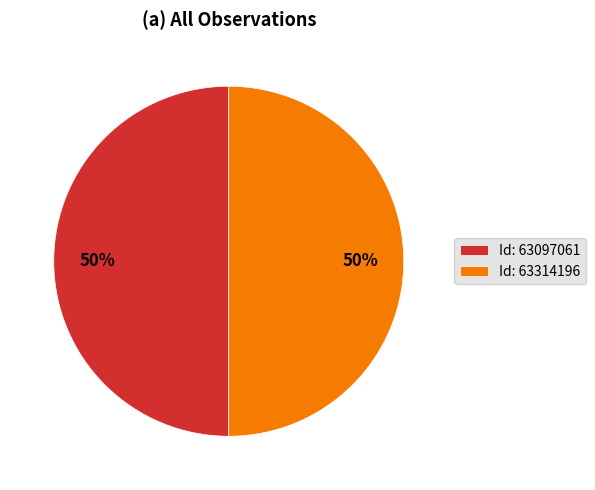

How many segments does this pie chart have?

2